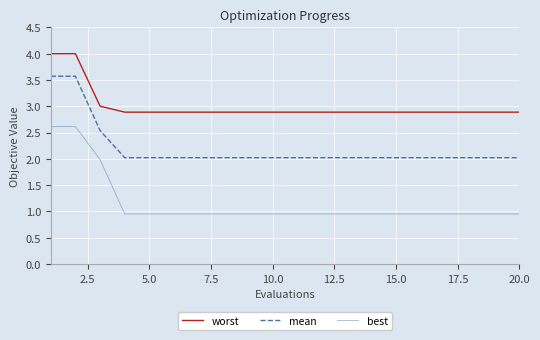

True or false: mean and best cross at least once.

False